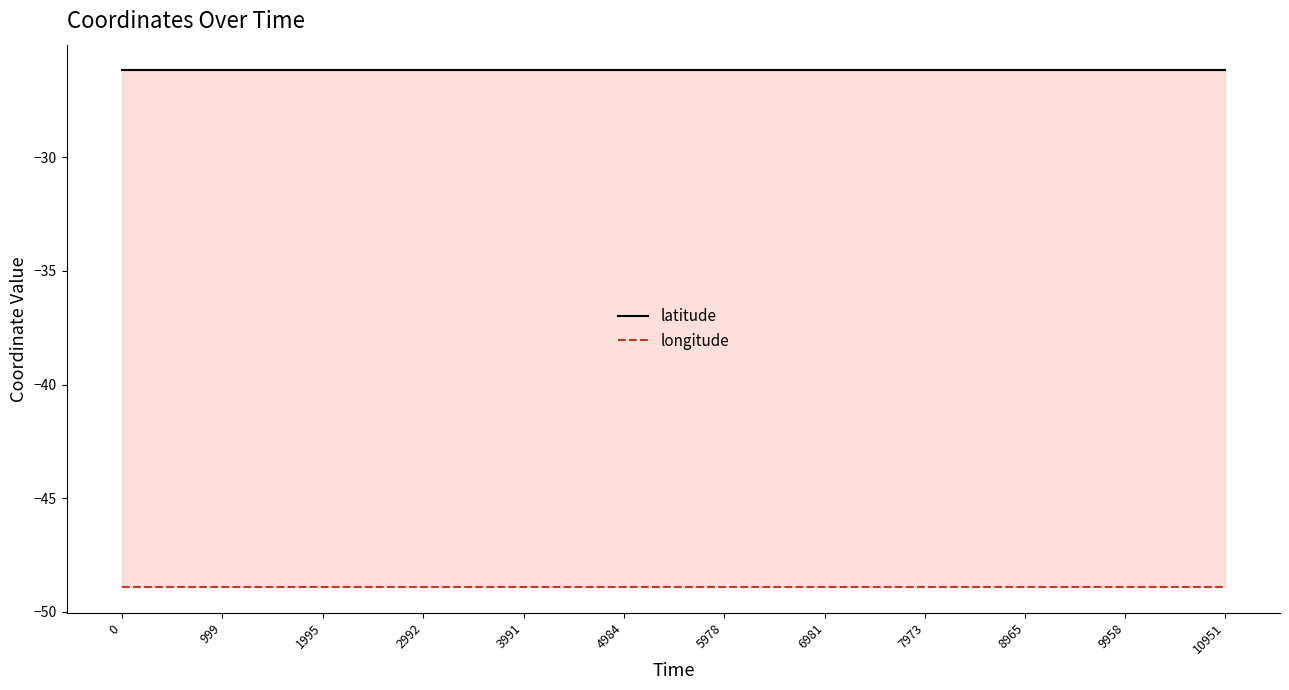

How many distinct data groups are displayed?

2